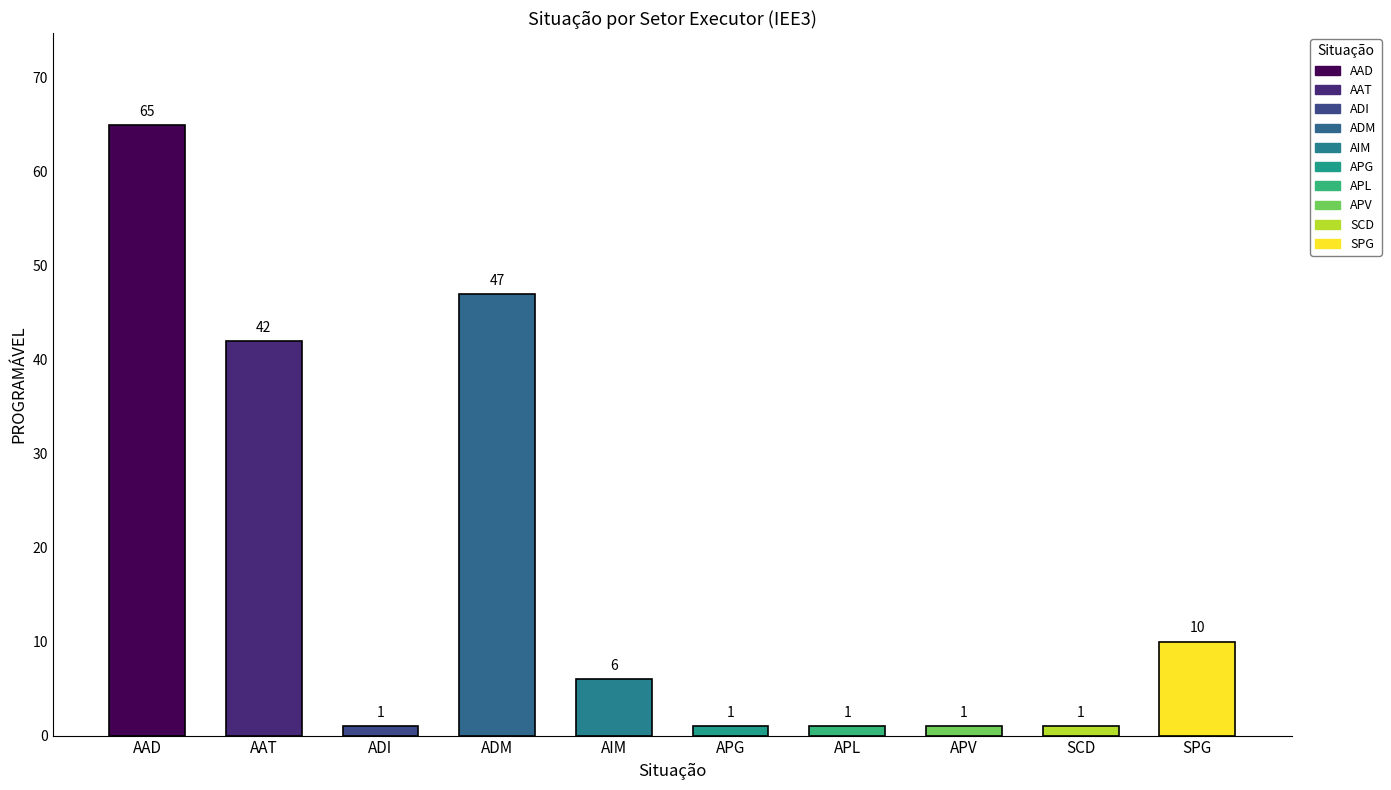

Where does the data first go above 6?

AAD